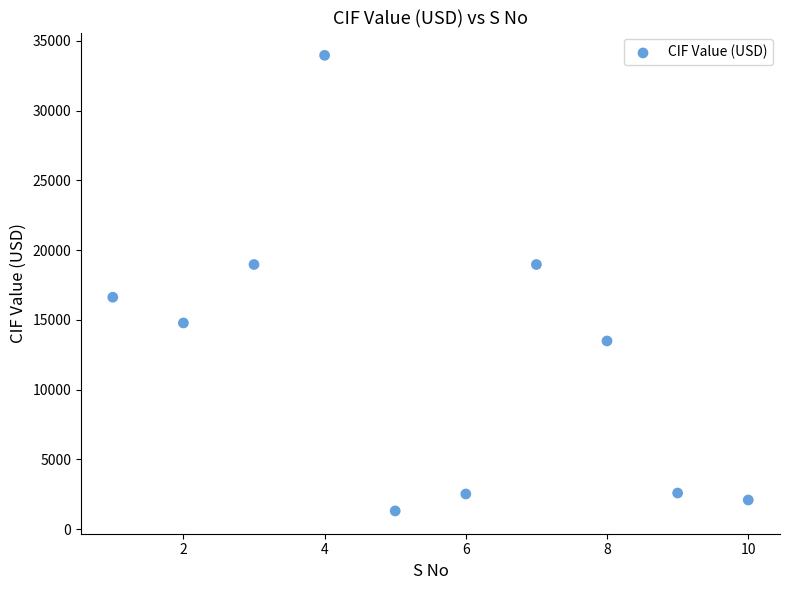

What is the range of X values (max minus min)?

9.0